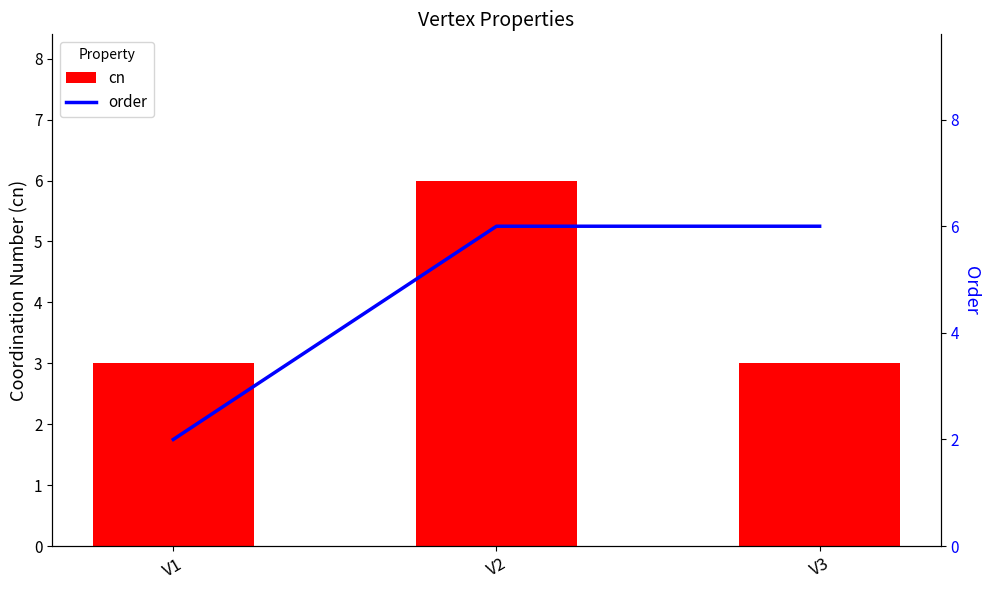

The cn series shows 5 at V1. True or false?

False